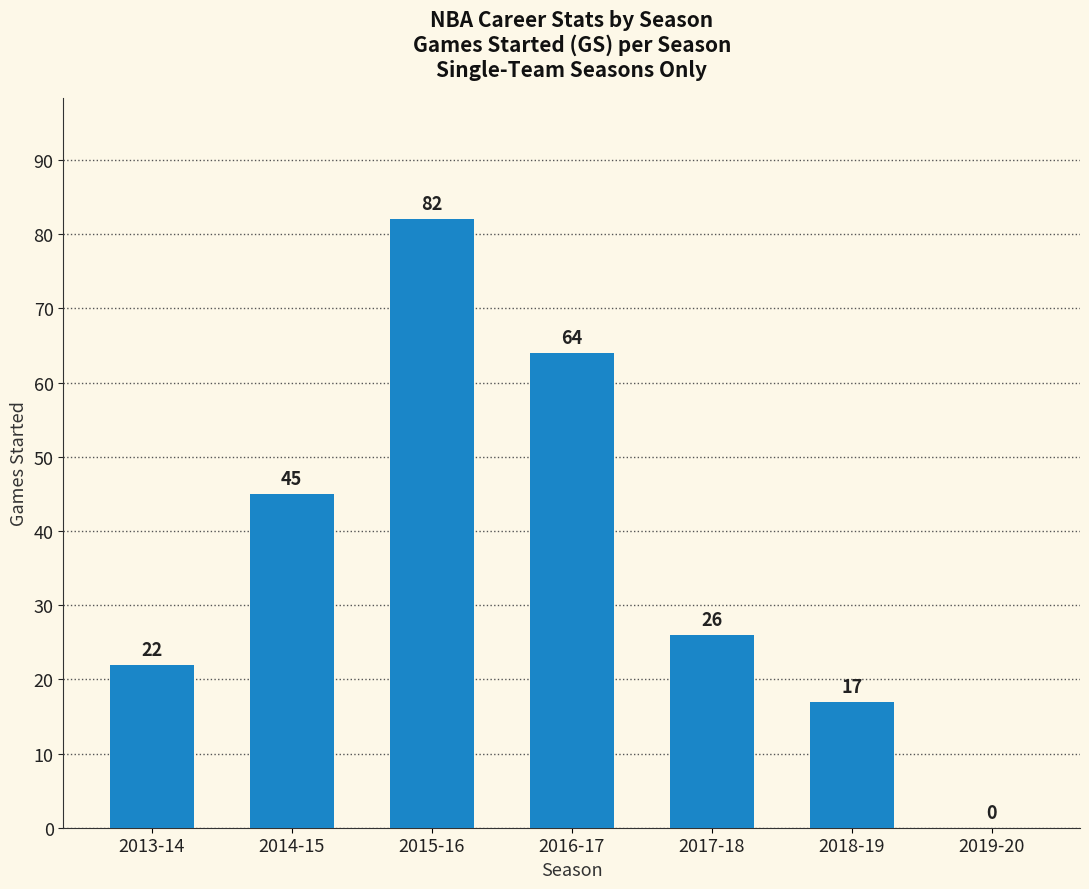

Are the bars horizontal?

No